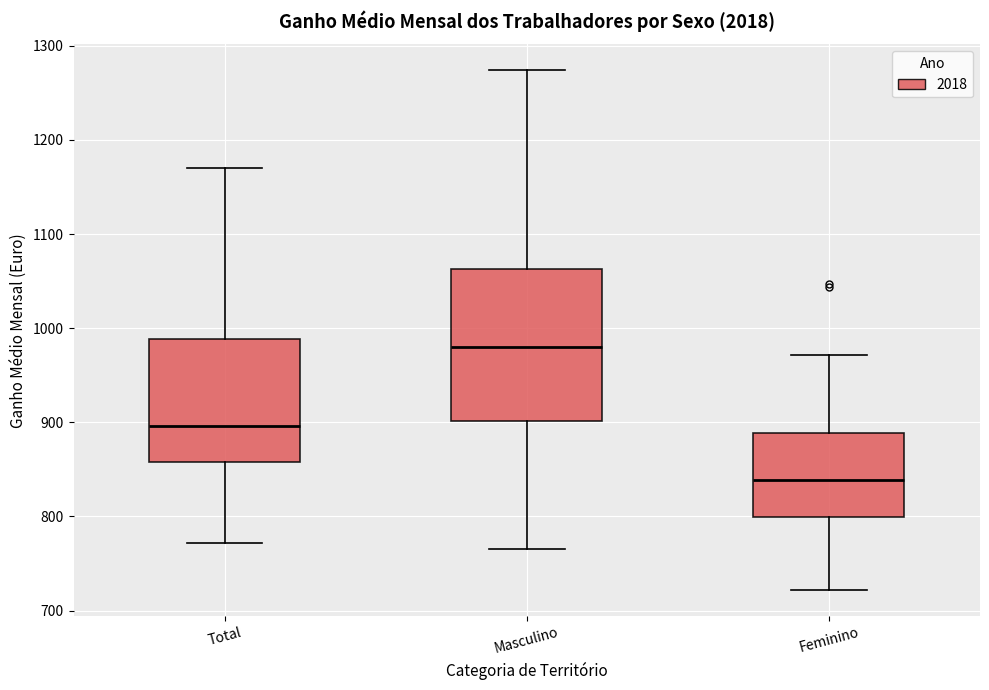

Reading left to right, read every box against the y-axis: the position of its median line, the range the box covers, and the ends of its whiskers. The values are not printed on the chart, so give them approximately, as read against the axis.

Total: median 900, box 860 to 990, whiskers 770 to 1170
Masculino: median 980, box 900 to 1060, whiskers 770 to 1270
Feminino: median 840, box 800 to 890, whiskers 720 to 970